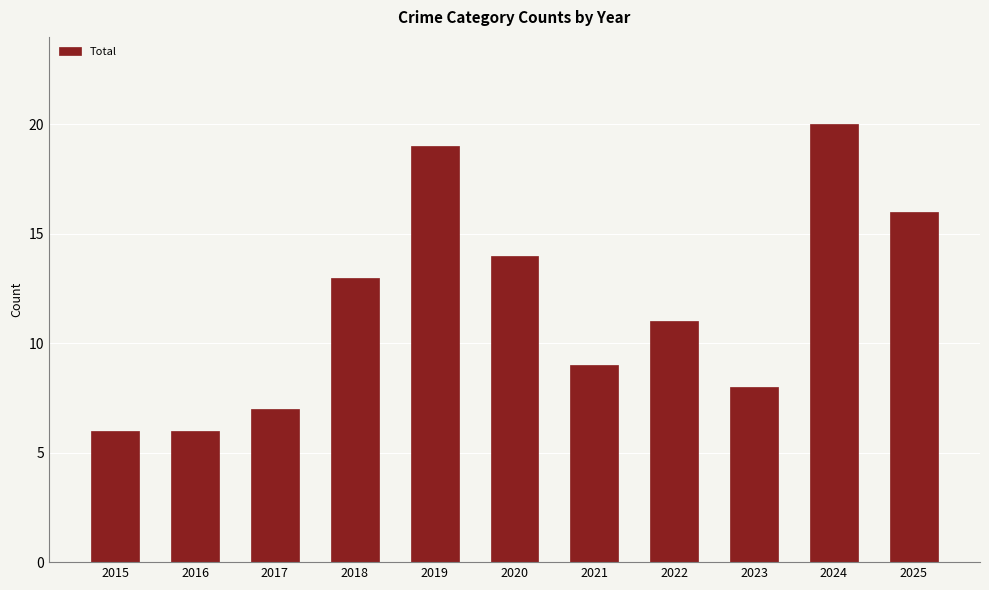

What is the average value?

12